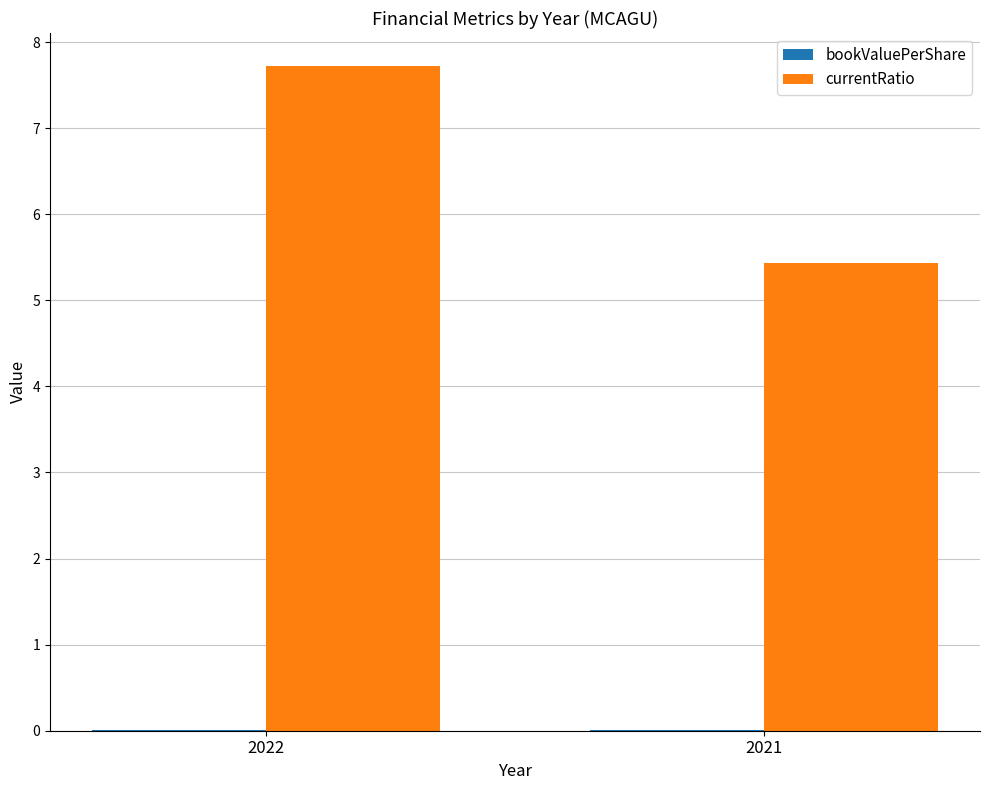

At which category is the sum across all series the highest?

2022